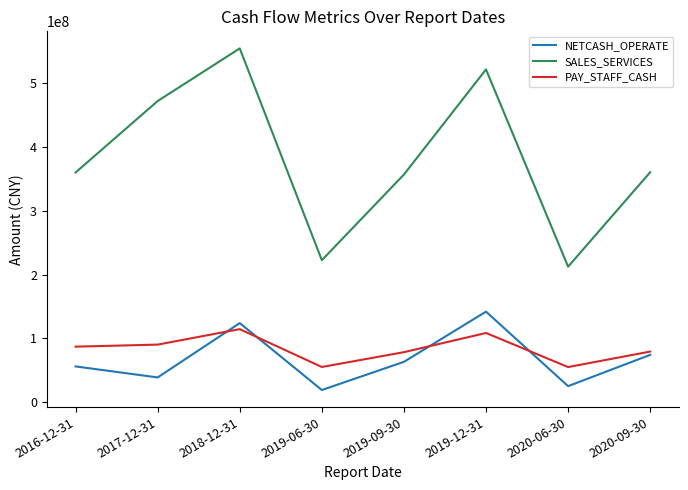

List the series in order of their peak value, highest first.

SALES_SERVICES, NETCASH_OPERATE, PAY_STAFF_CASH